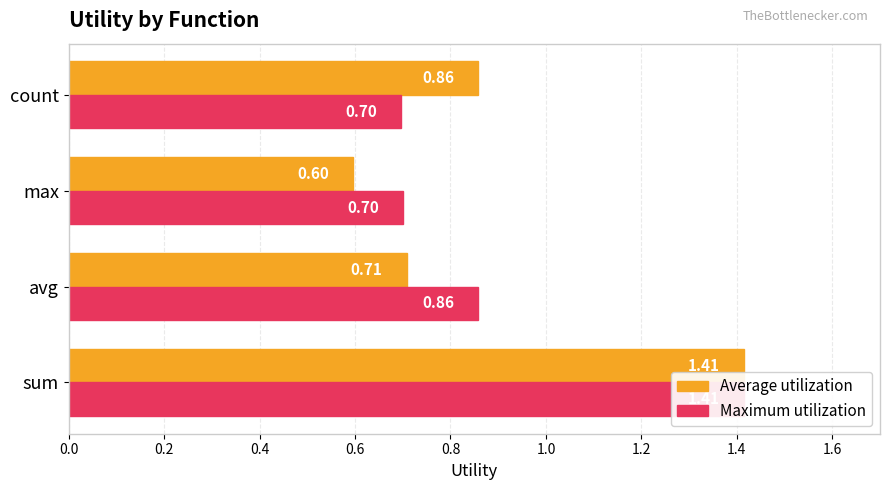

What is the average value of the Maximum utilization series?

0.9